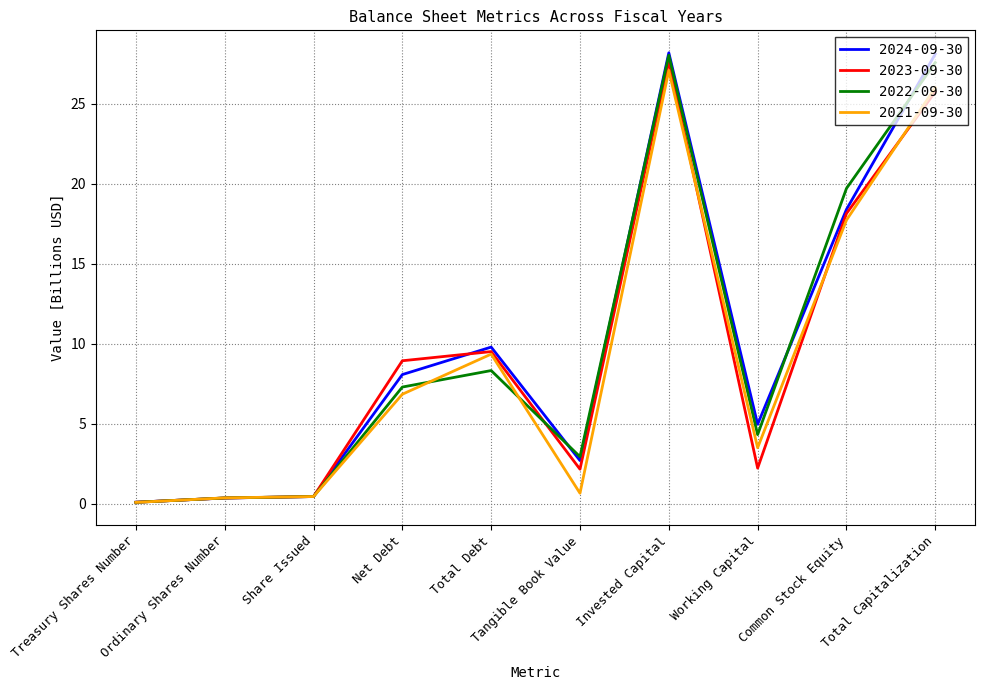

What position from the right is Invested Capital?

4